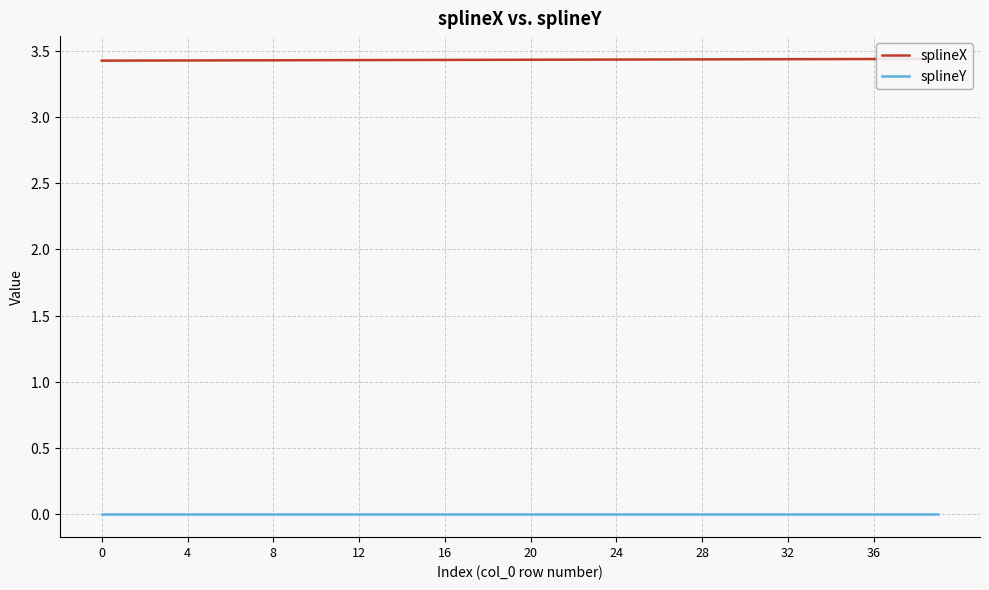

How many lines are shown in the chart?

2